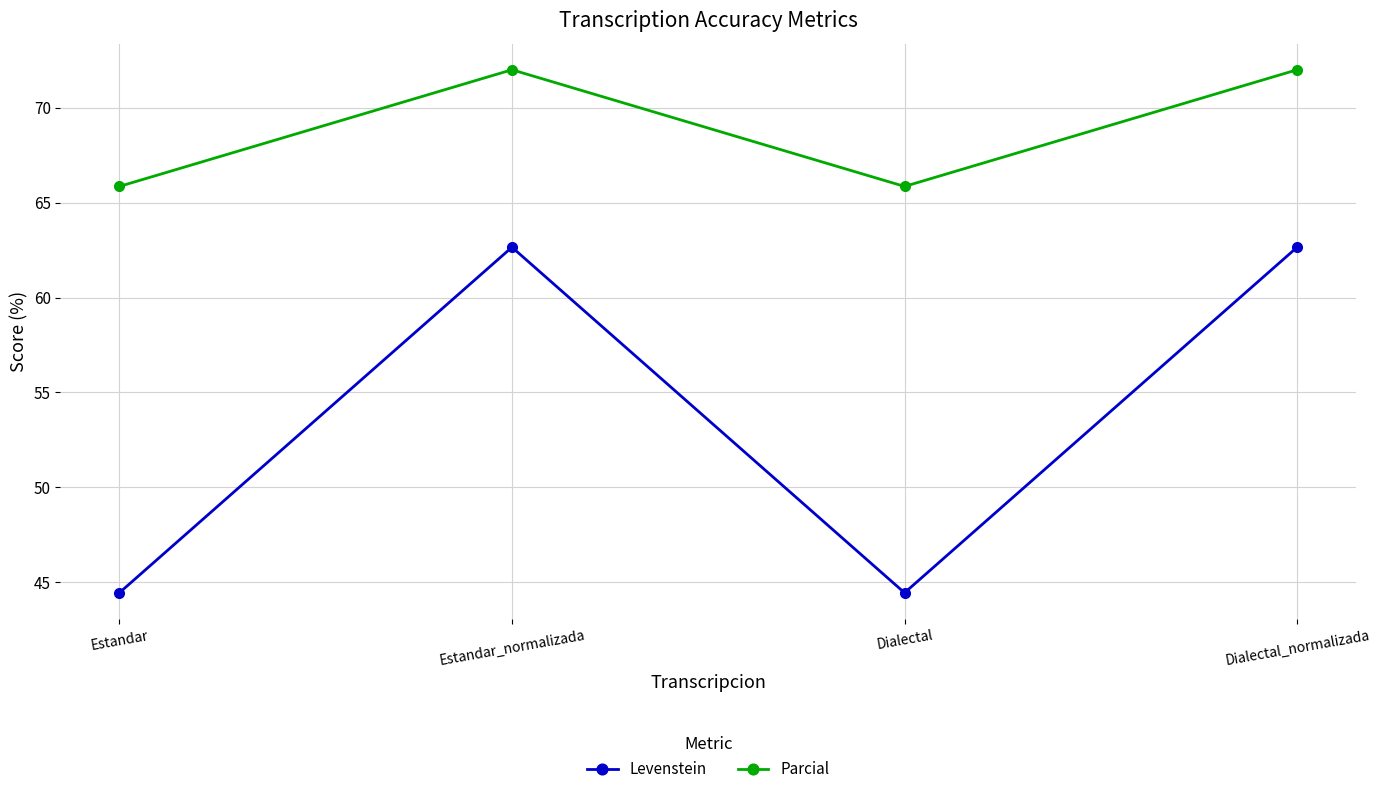

What are all the series names shown in the legend?

Levenstein, Parcial